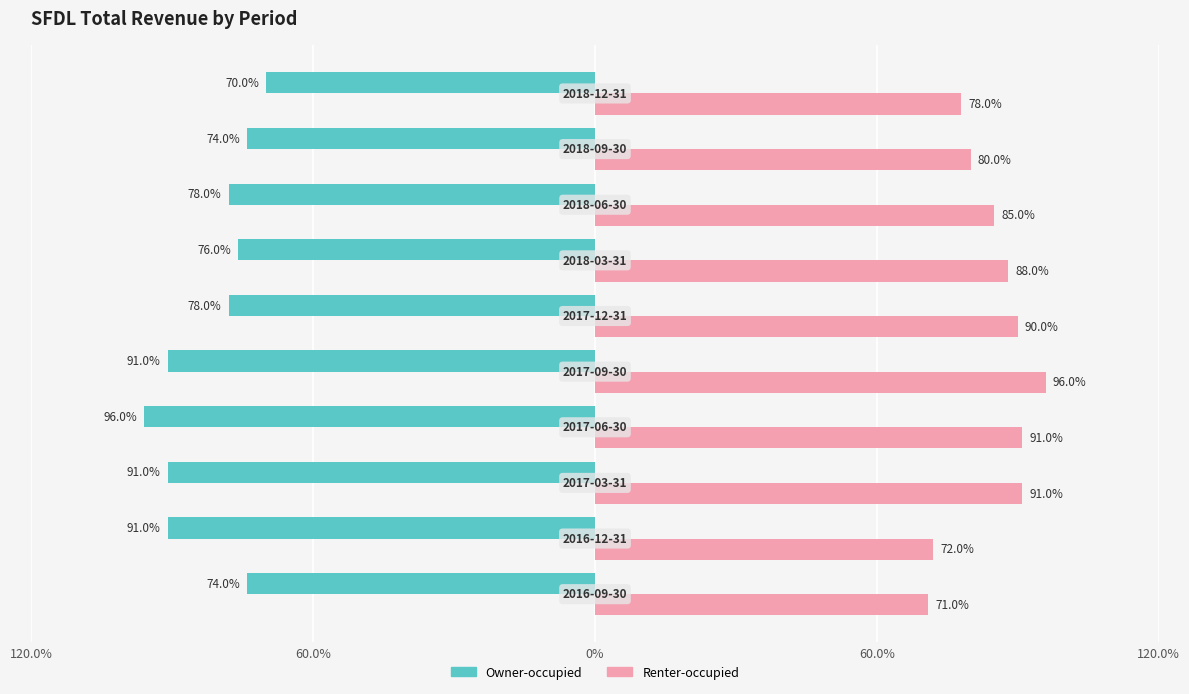

What are all the series names shown in the legend?

Owner-occupied, Renter-occupied